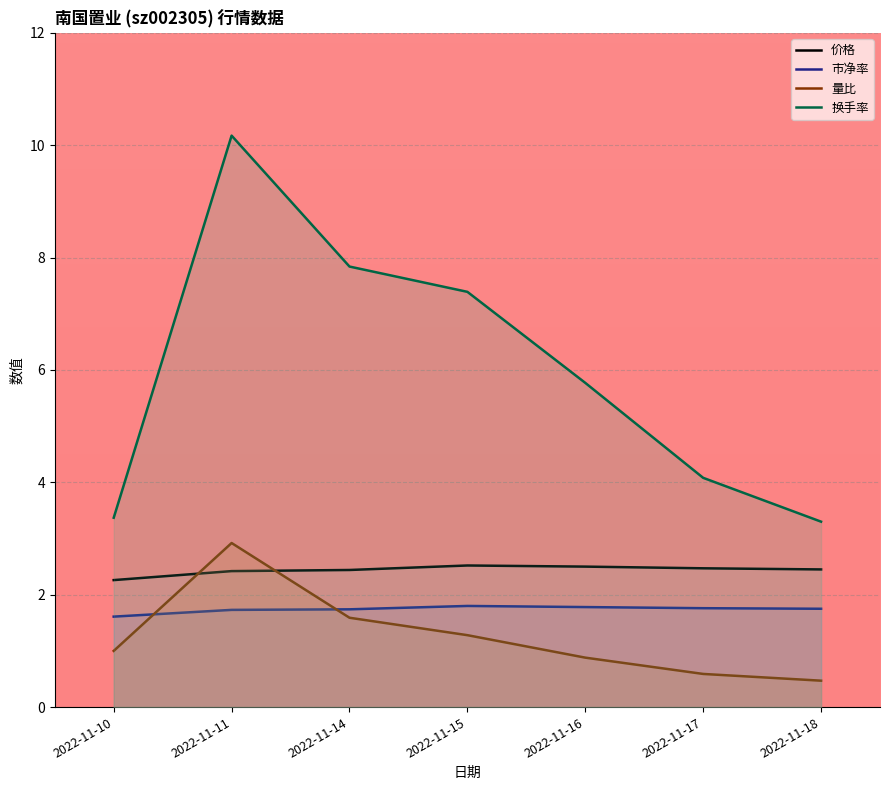

What is the difference between the maximum and minimum values in the 量比 series?

2.5